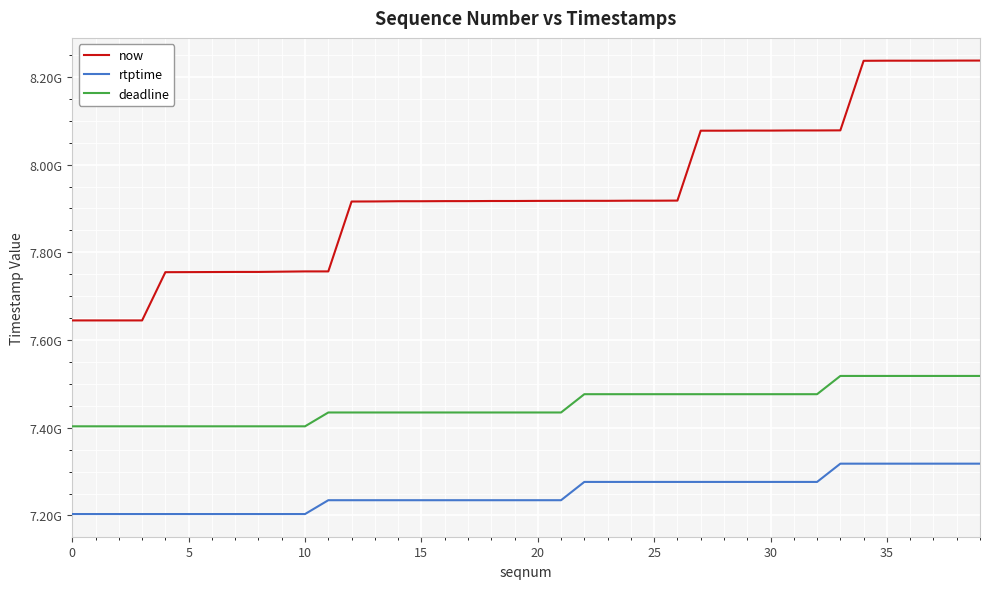

Does the chart display data point markers on the line(s)?

No